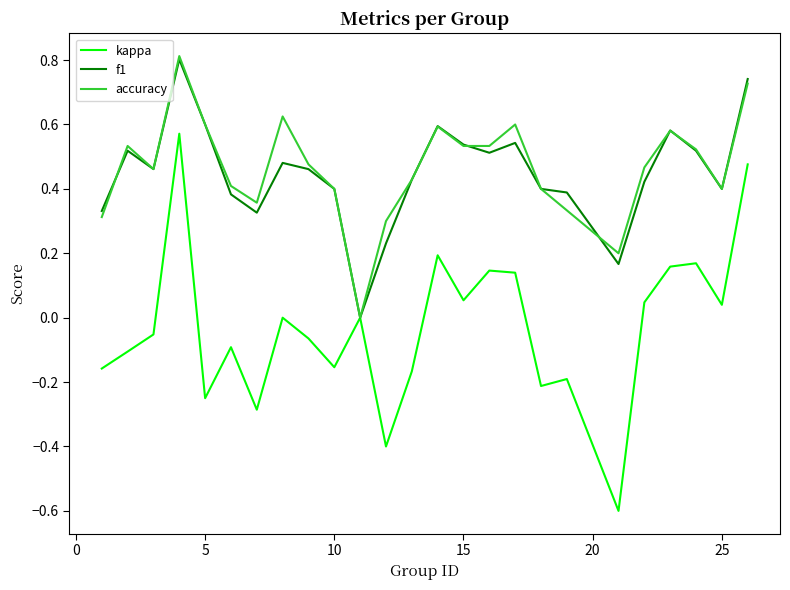

Does the chart have visible grid lines?

No